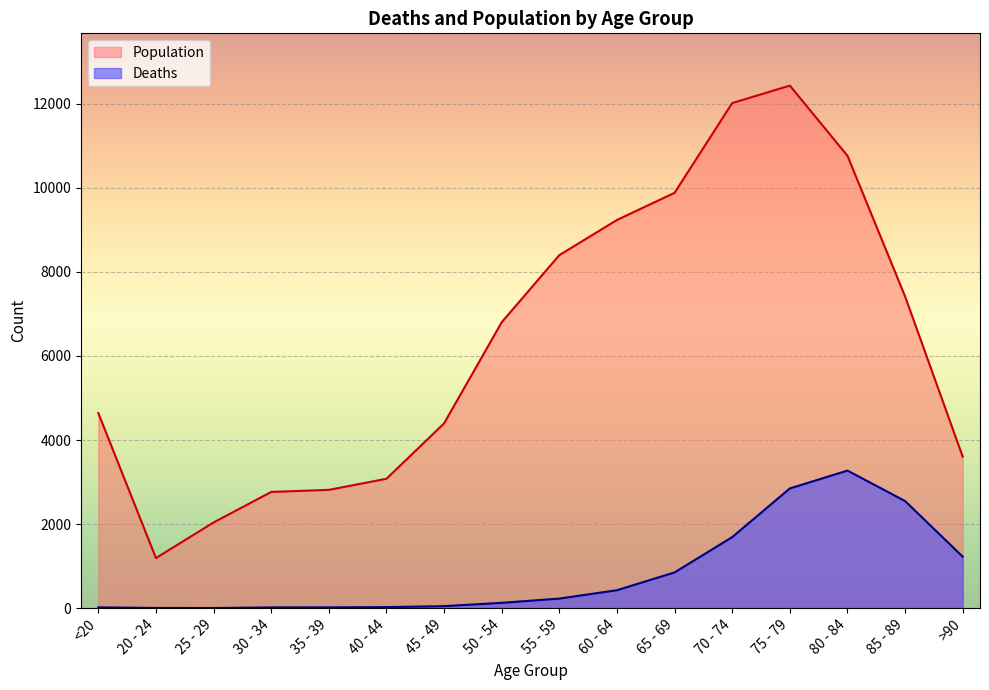

The Deaths series shows 1690 at 70 - 74. True or false?

True